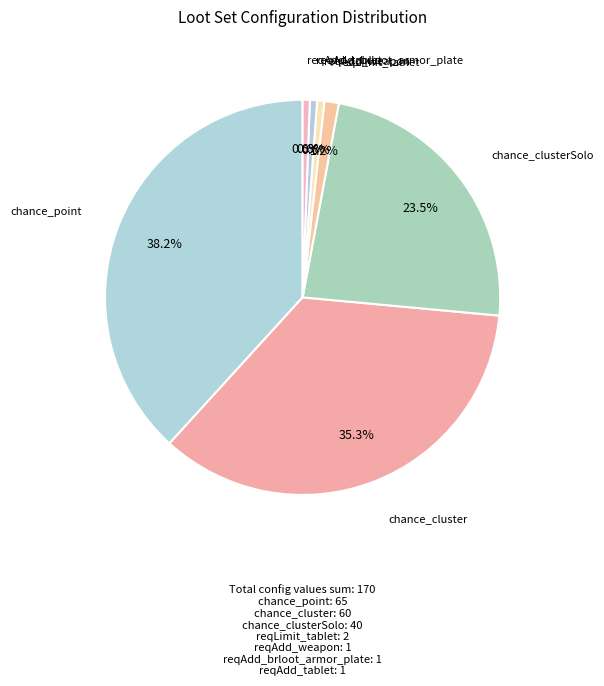

Count the number of slices in the pie.

7